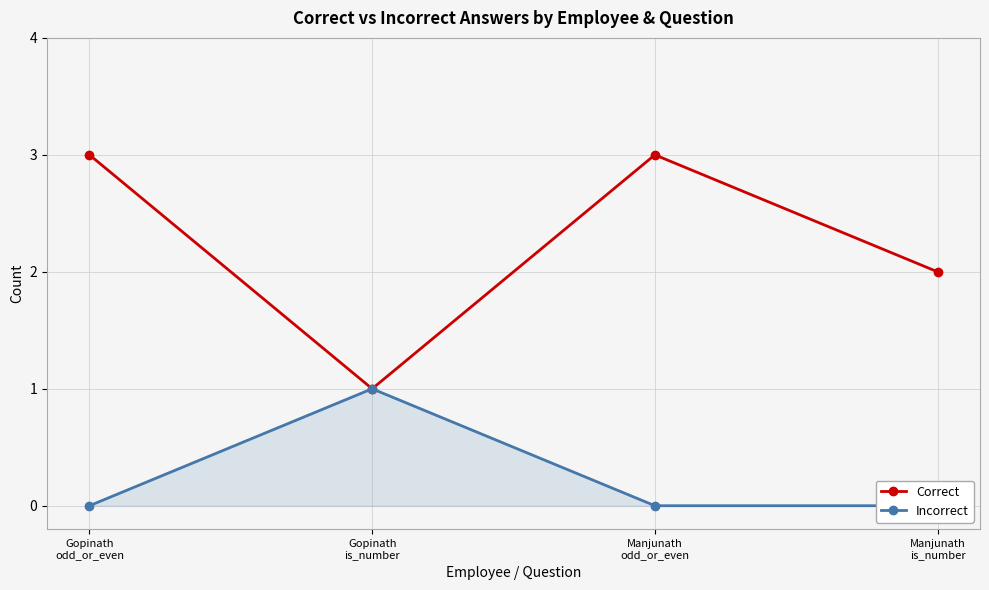

What position from the left is Gopinath
is_number?

2